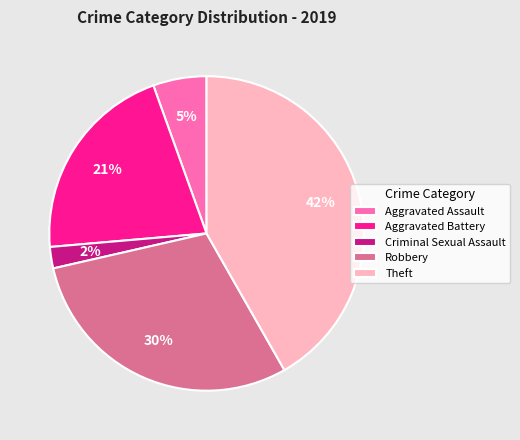

The Criminal Sexual Assault slice represents 2% of the pie. True or false?

True